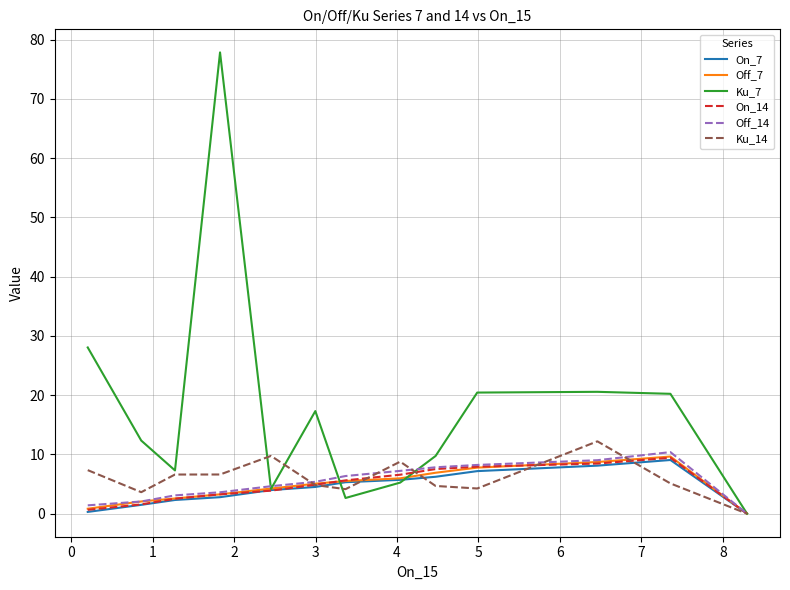

True or false: Ku_7 and Ku_14 intersect in this chart.

True